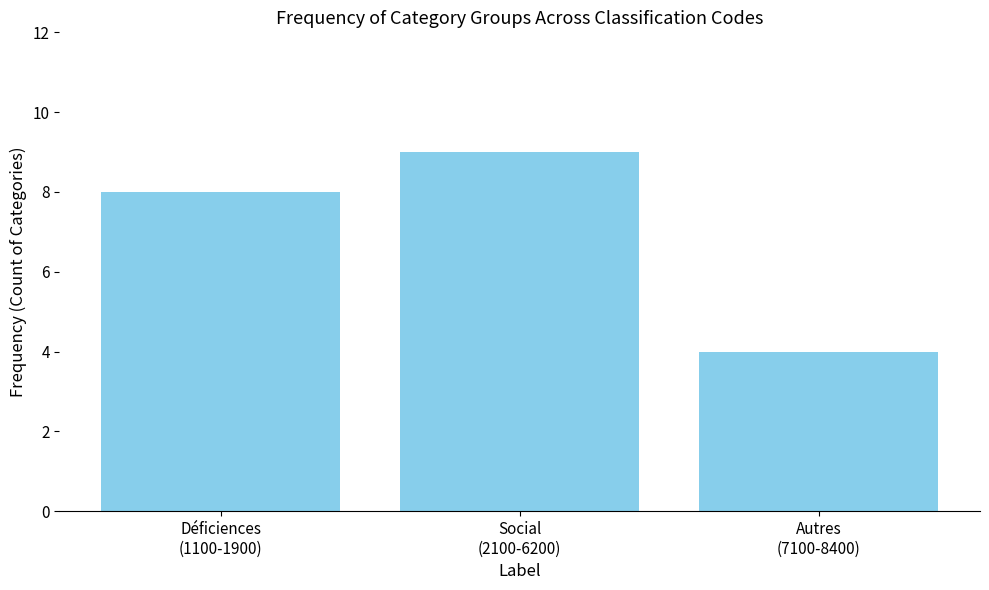

What is the minimum value shown in the chart?

4